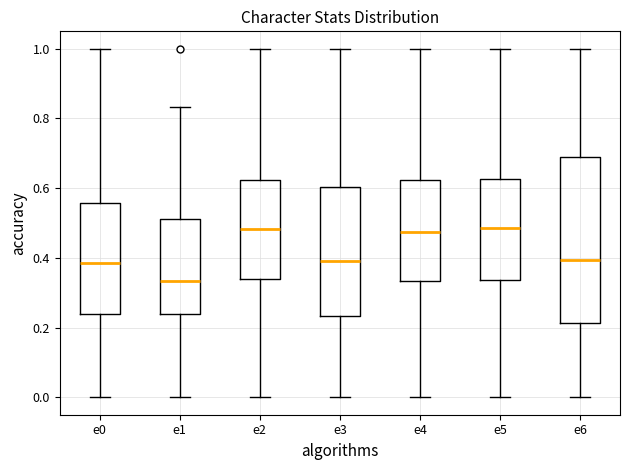

Reading left to right, read every box against the y-axis: the position of its median line, the range the box covers, and the ends of its whiskers. The values are not printed on the chart, so give them approximately, as read against the axis.

e0: median 0.38, box 0.24 to 0.56, whiskers 0.00 to 1.00
e1: median 0.34, box 0.24 to 0.52, whiskers 0.00 to 0.84
e2: median 0.48, box 0.34 to 0.62, whiskers 0.00 to 1.00
e3: median 0.40, box 0.24 to 0.60, whiskers 0.00 to 1.00
e4: median 0.48, box 0.34 to 0.62, whiskers 0.00 to 1.00
e5: median 0.48, box 0.34 to 0.62, whiskers 0.00 to 1.00
e6: median 0.40, box 0.22 to 0.70, whiskers 0.00 to 1.00